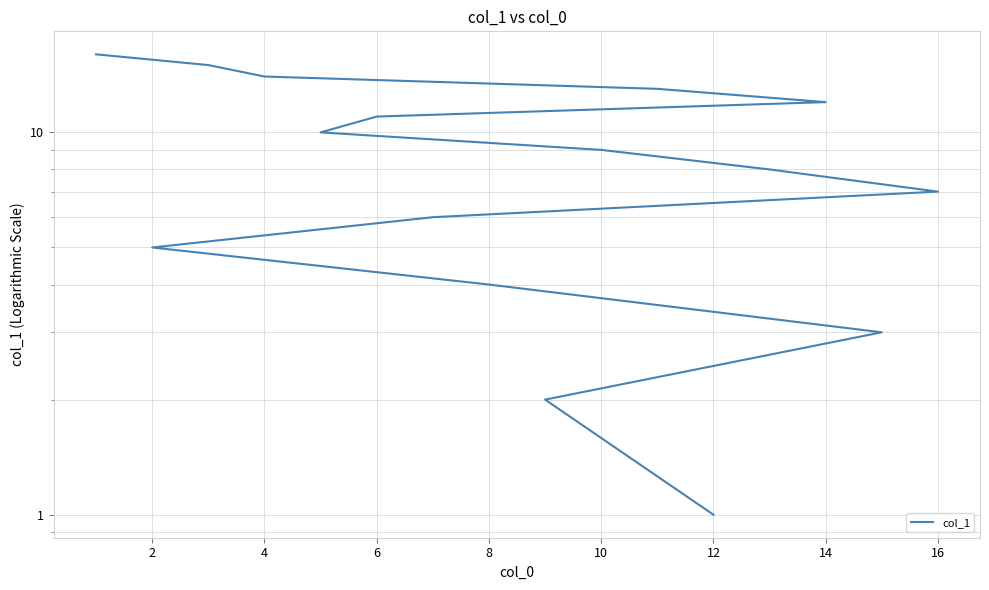

What is the minimum value shown in the chart?

1